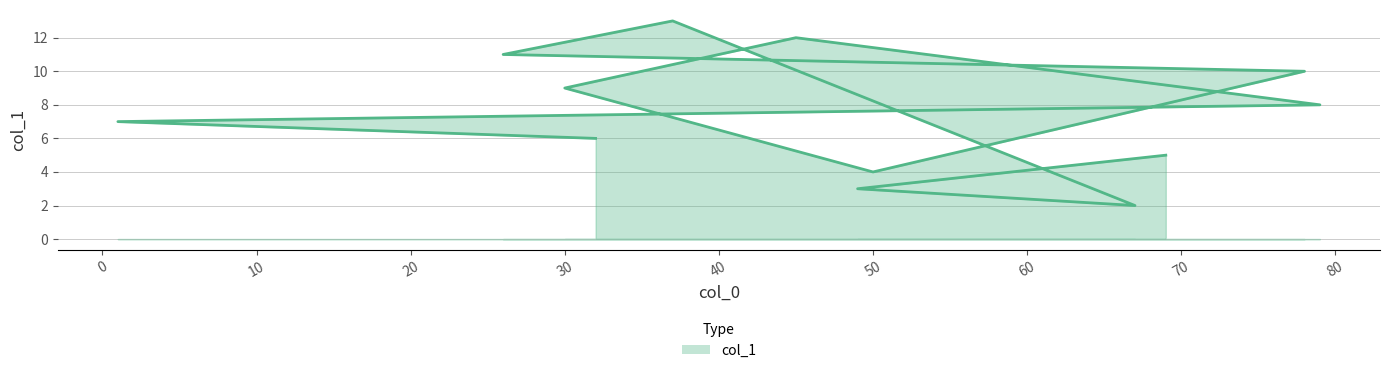

What is the change in value from 37 to 49?

-10